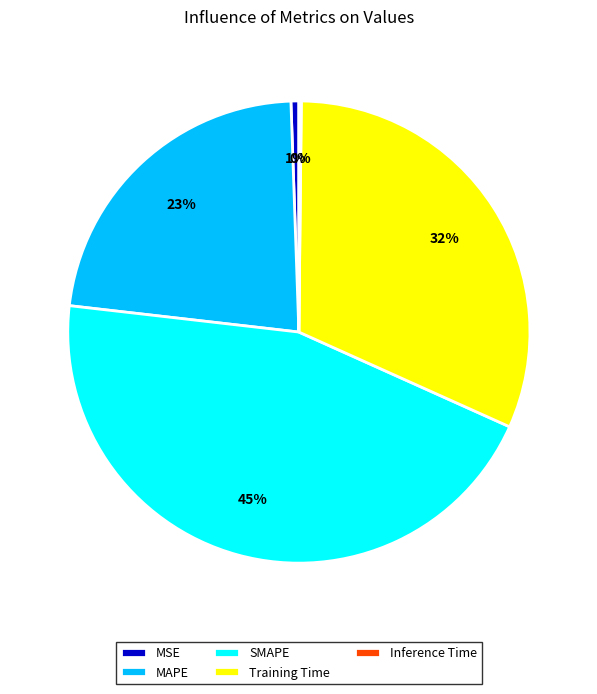

Does MSE represent more than half of the total?

No